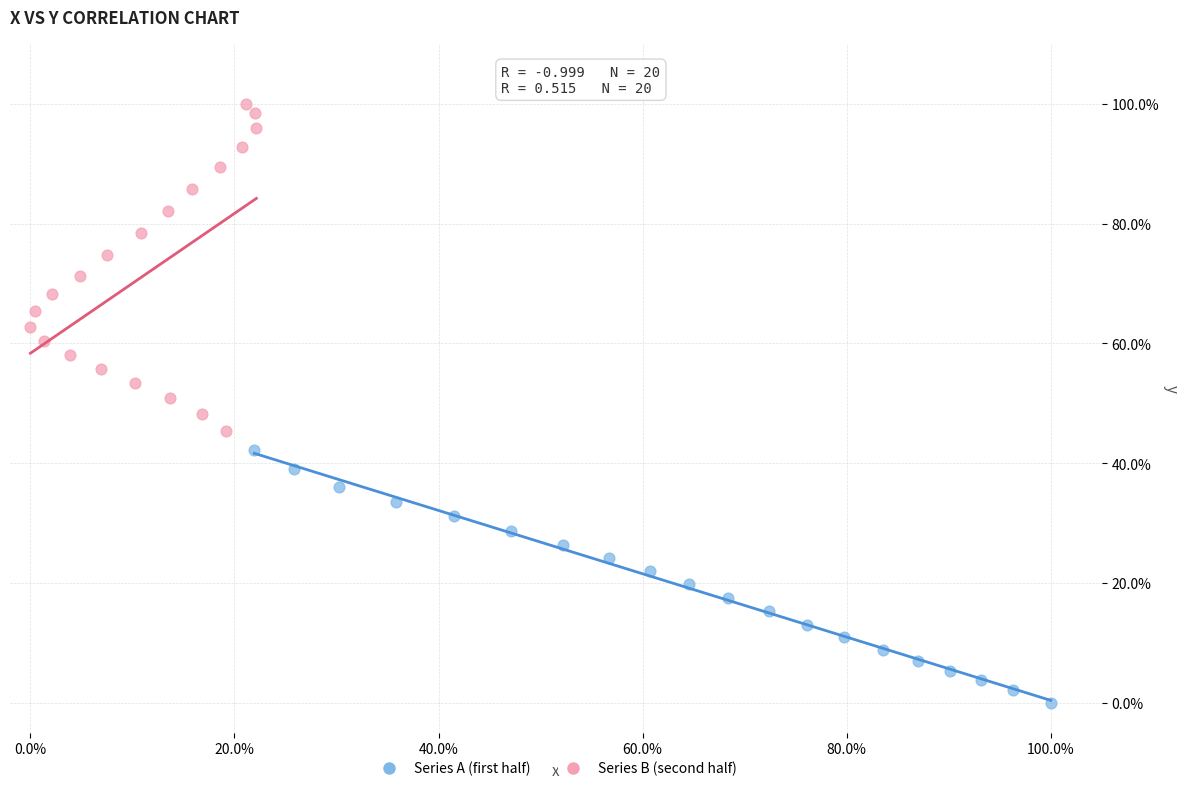

Which series reaches the maximum Y coordinate?

Series B (second half)